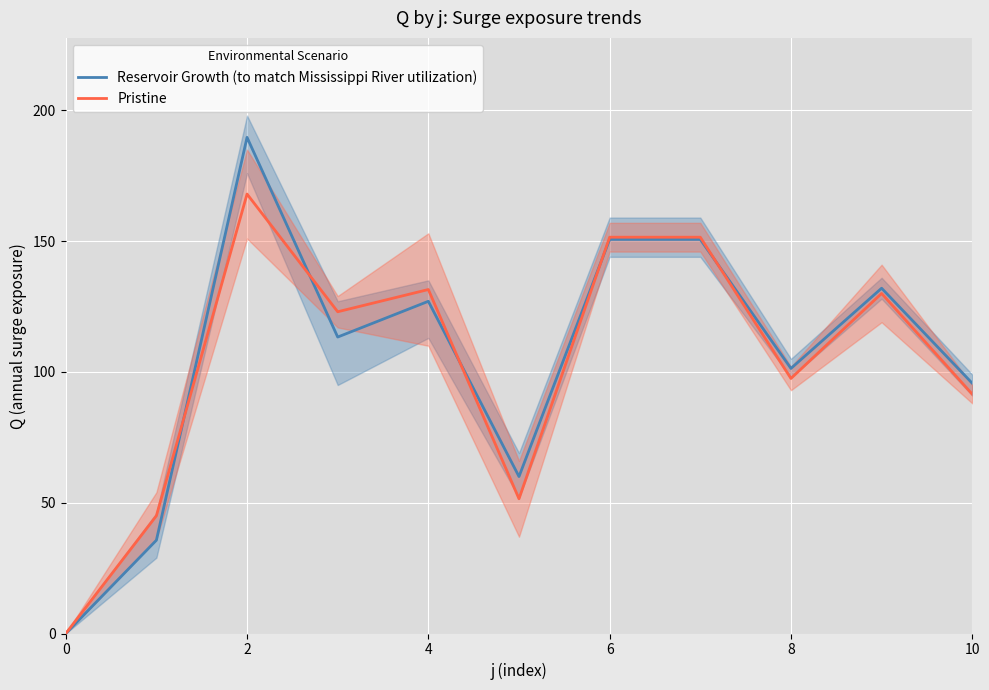

What is the total value across all series at 7?

302.2